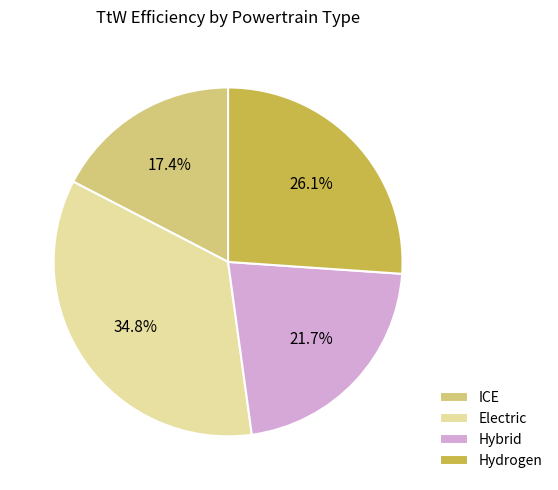

Does Electric represent more than half of the total?

No